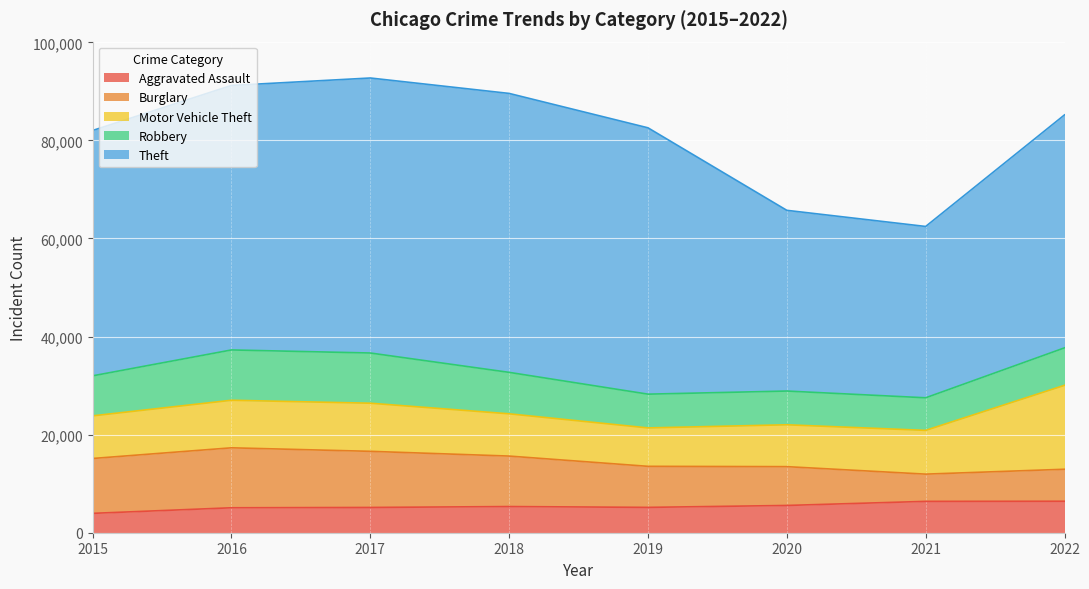

Which category has the lowest value in the Theft series?

2021